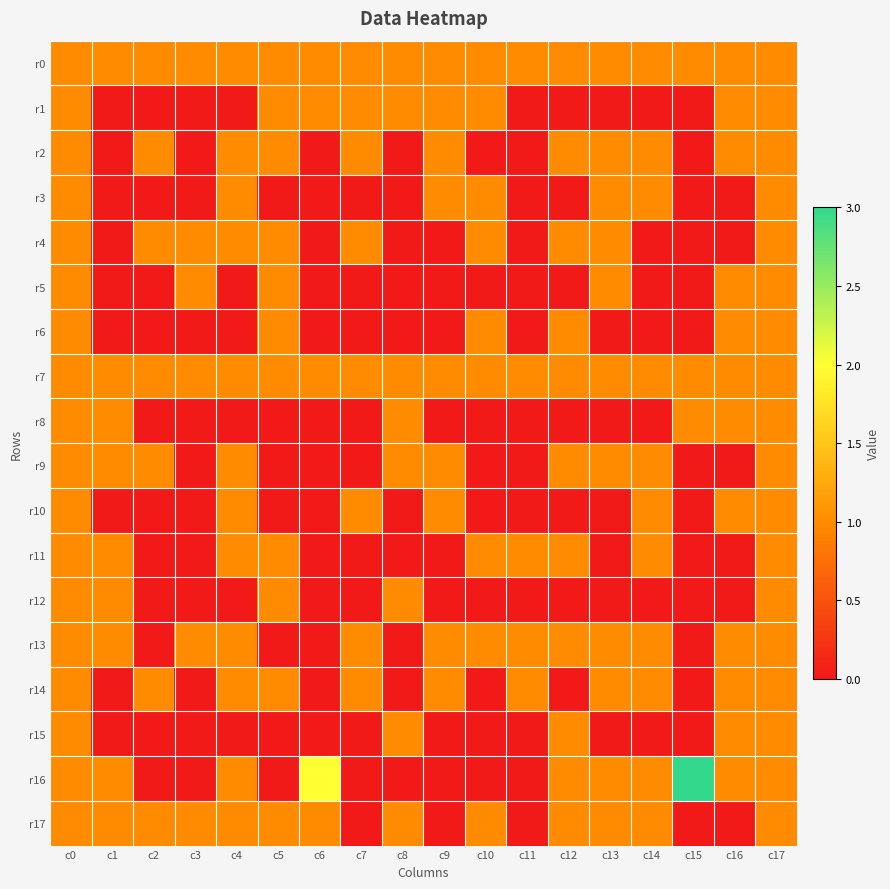

What is the spread (max minus min) of values at c10?

1